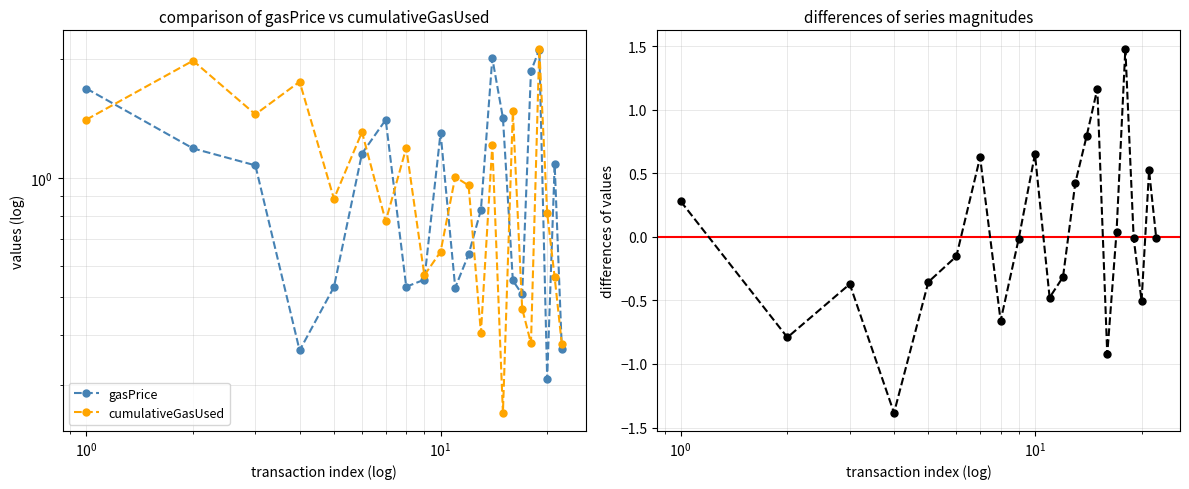

Rank the series by their maximum value, from lowest to highest.

gasPrice - cumulativeGasUsed, gasPrice, cumulativeGasUsed